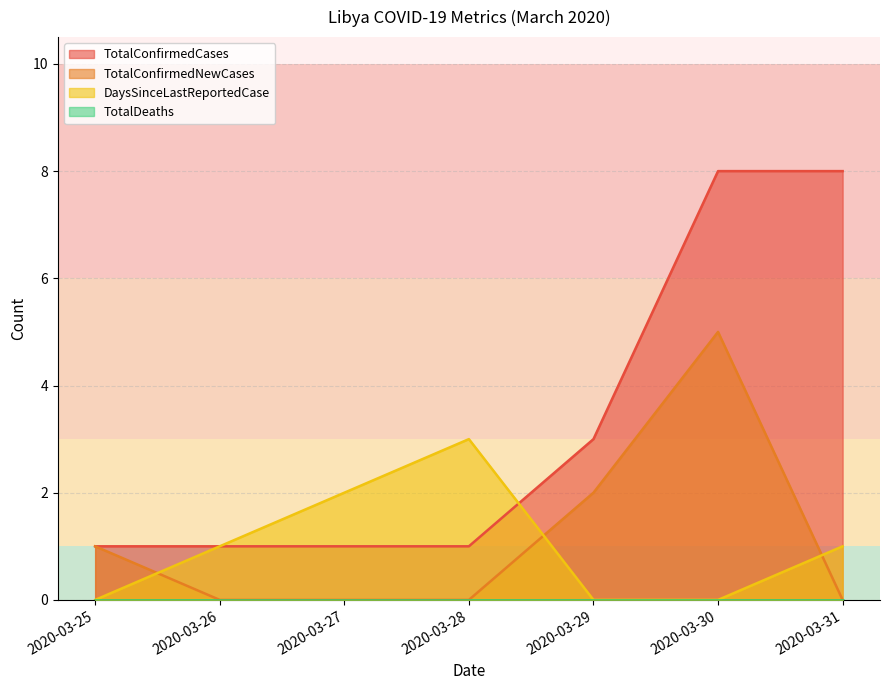

Read the TotalConfirmedCases value at 2020-03-27.

1